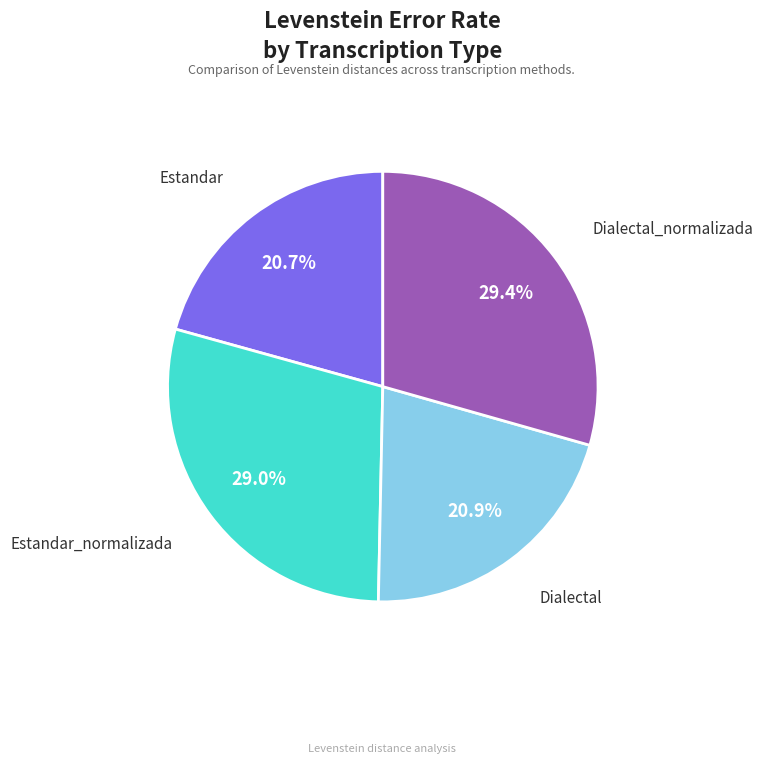

Does any single category account for the majority?

No